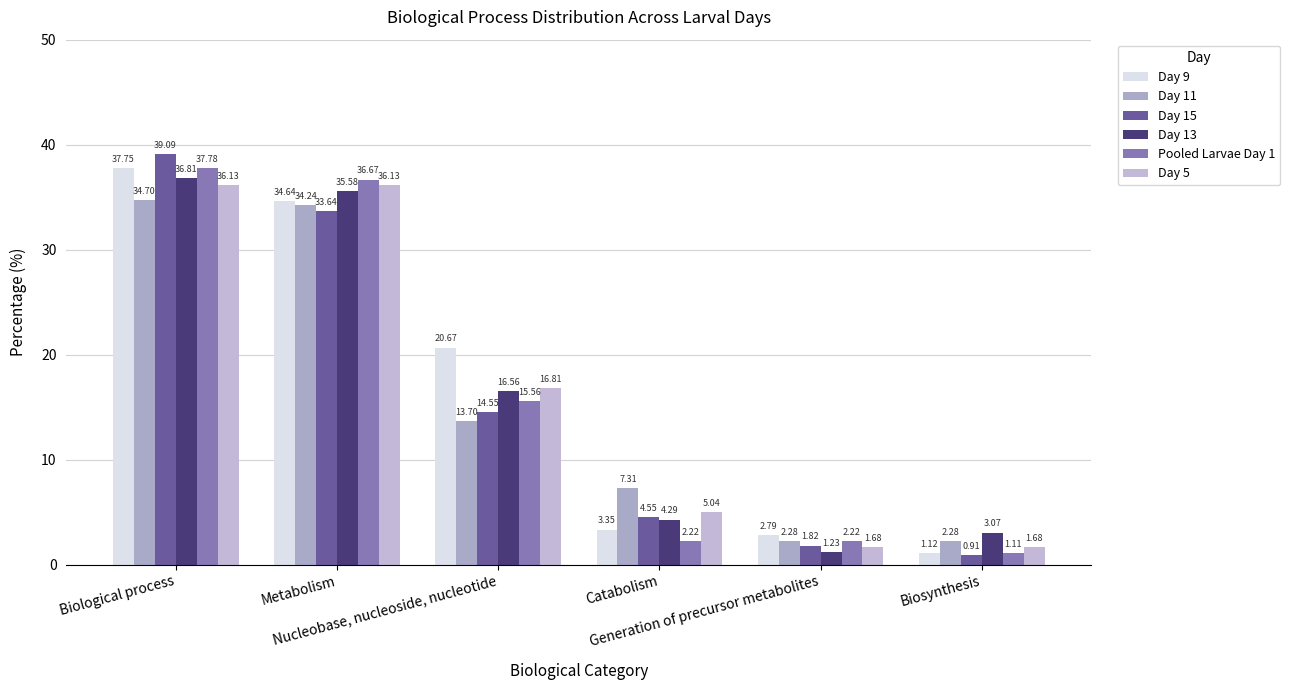

The Day 13 series shows 16.6 at Nucleobase, nucleoside, nucleotide. True or false?

True